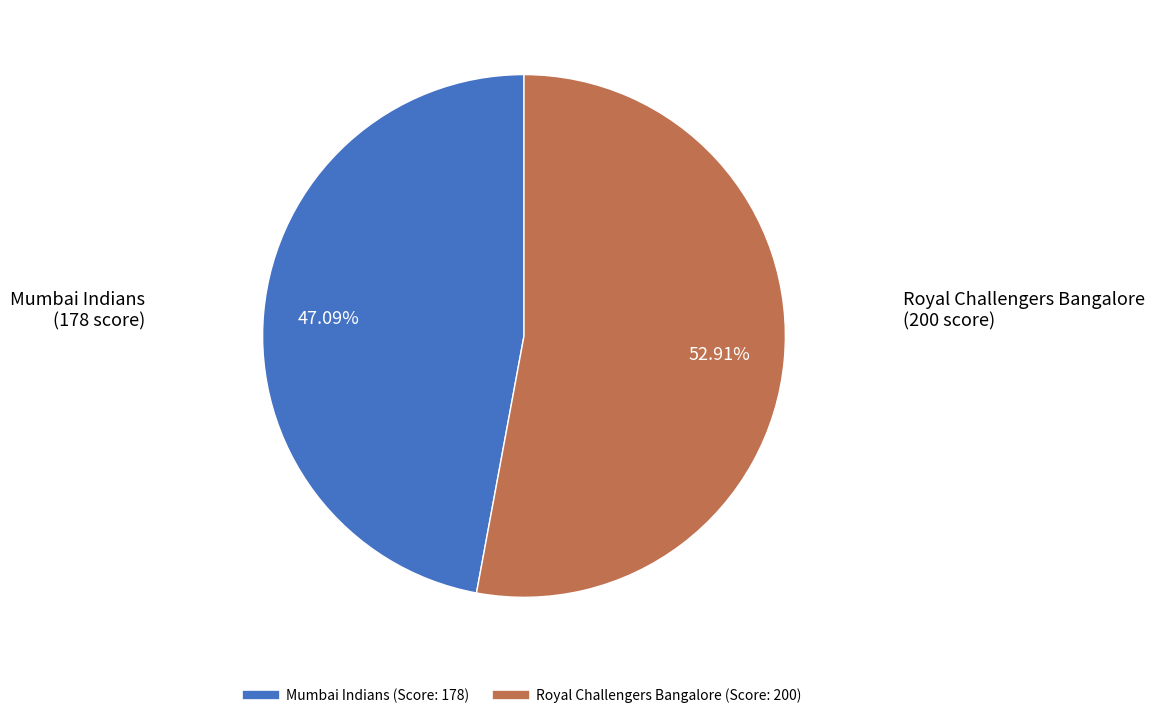

True or false: Royal Challengers Bangalore accounts for 39% of the total.

False